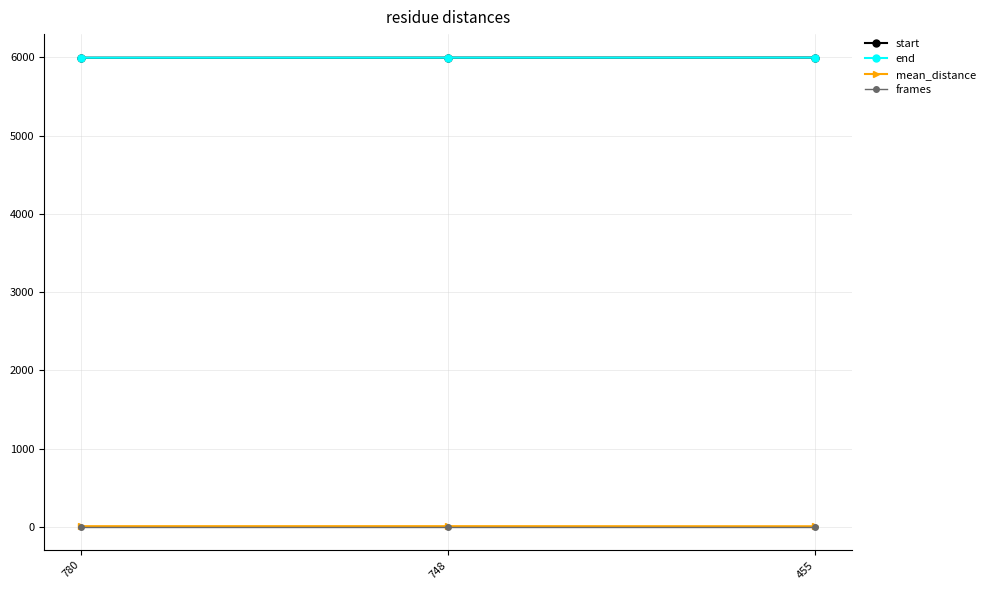

Rank the categories by frames value from lowest to highest.

780, 748, 455